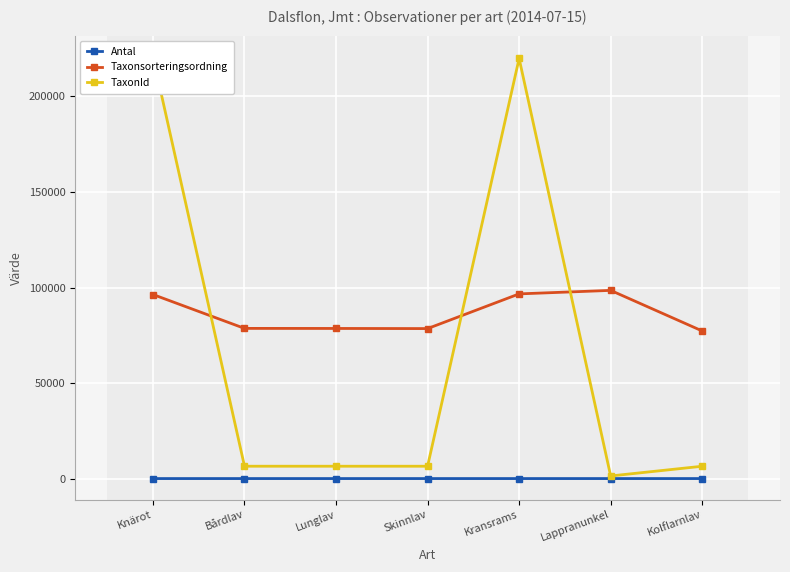

At which category is the sum across all series the highest?

Knärot